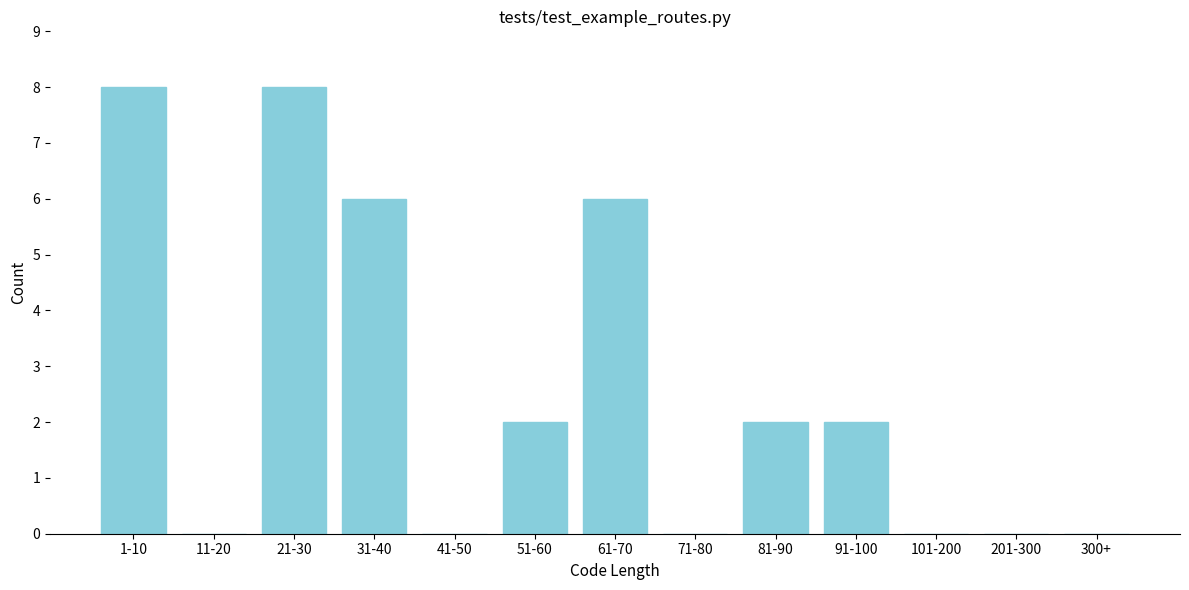

Reading left to right, transcribe all the data shown in this chart.

1-10=8	11-20=0	21-30=8	31-40=6	41-50=0	51-60=2	61-70=6	71-80=0	81-90=2	91-100=2	101-200=0	201-300=0	300+=0